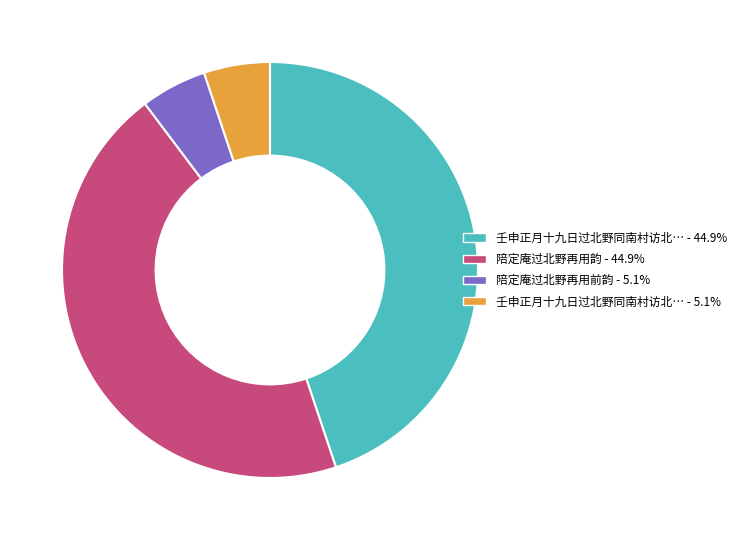

Is there a majority slice in this chart?

No